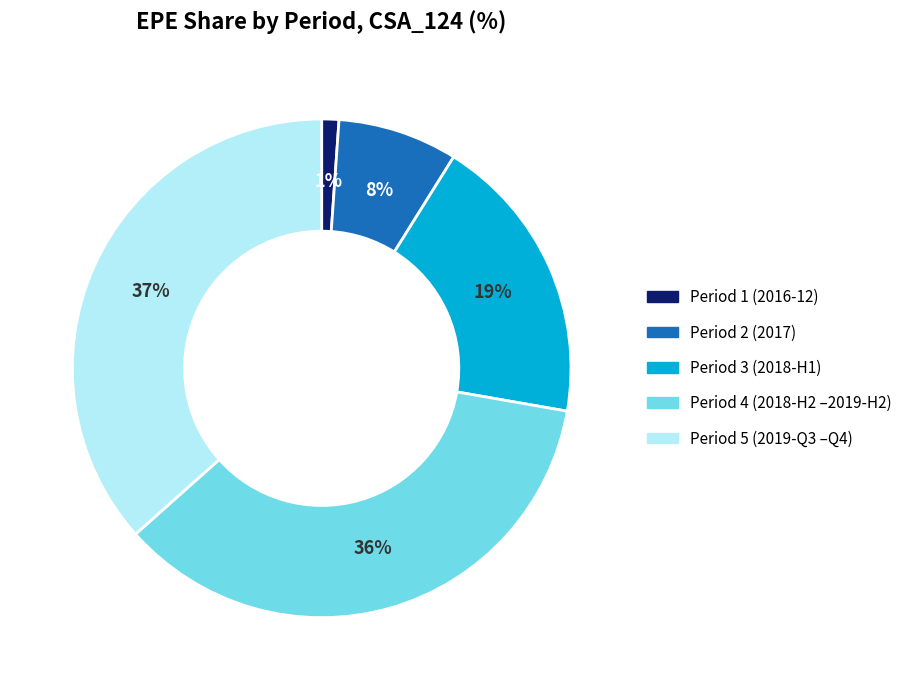

Is there any slice that represents more than half of the pie?

No